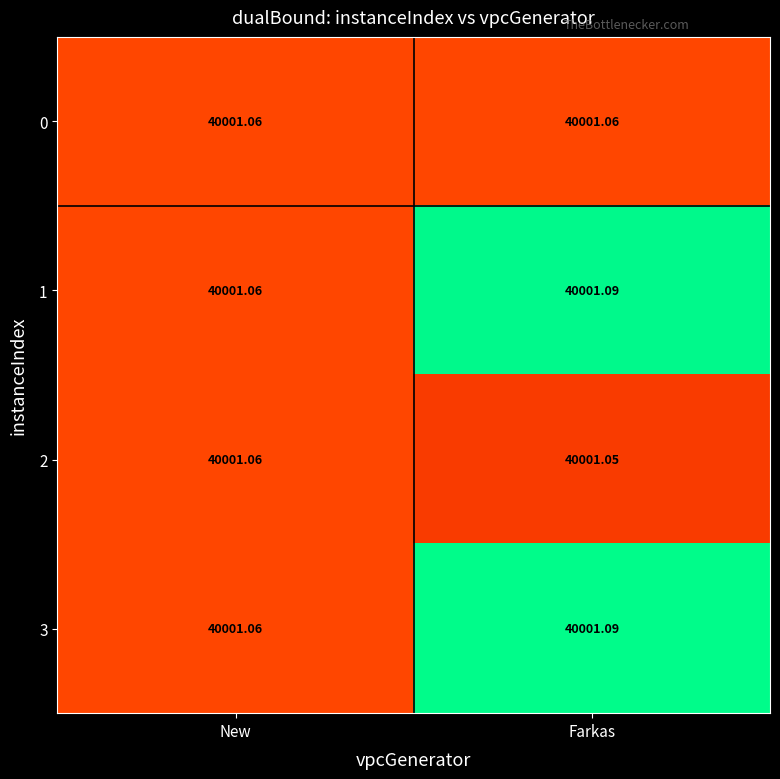

Count the number of categories in the chart.

2